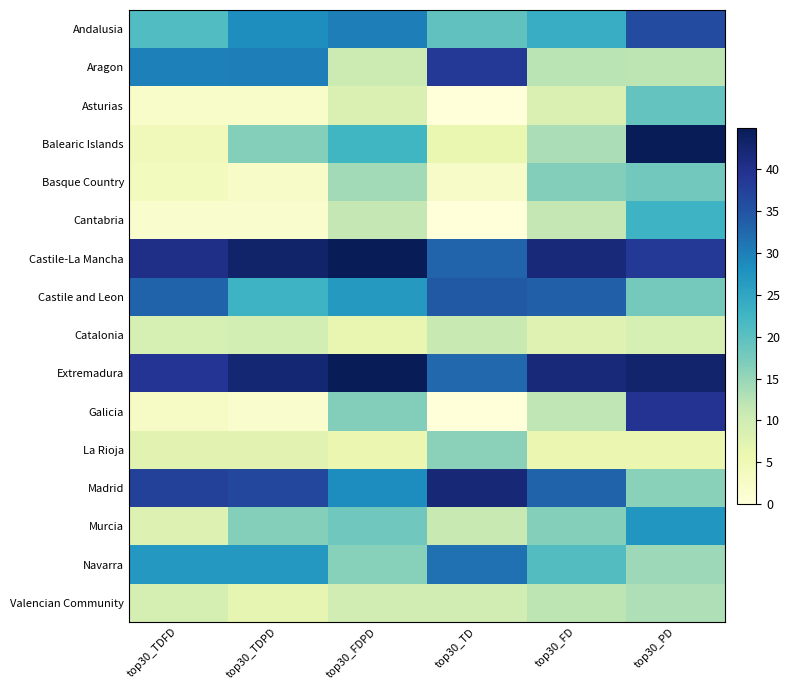

Rank the series at top30_FDPD from lowest to highest value.

La Rioja, Catalonia, Asturias, Valencian Community, Aragon, Cantabria, Basque Country, Navarra, Galicia, Murcia, Balearic Islands, Castile and Leon, Madrid, Andalusia, Extremadura, Castile-La Mancha